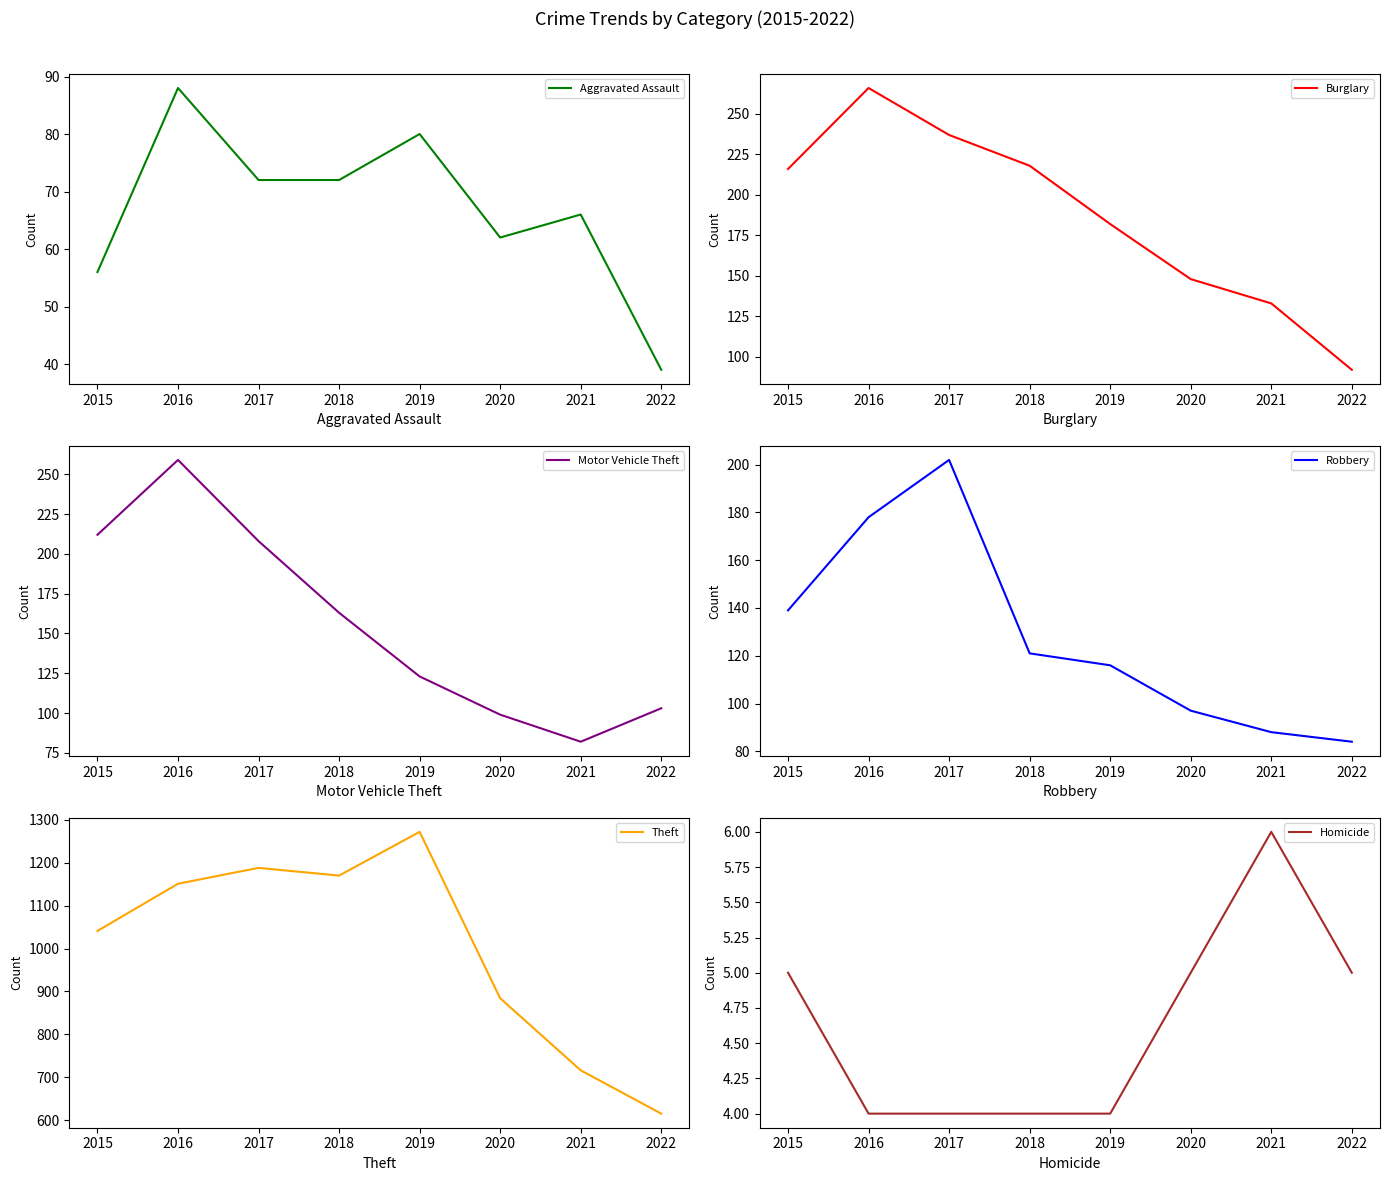

Where is Burglary nearest to the value 179?

2019